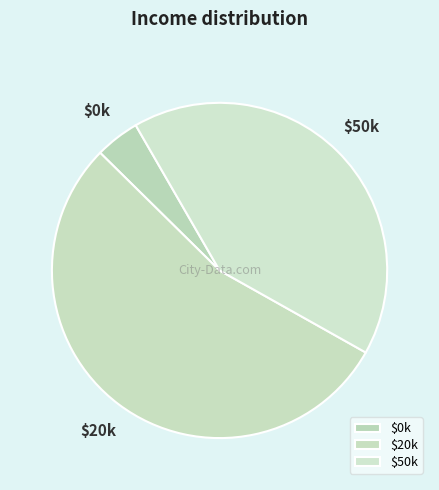

Is there any slice that represents more than half of the pie?

Yes